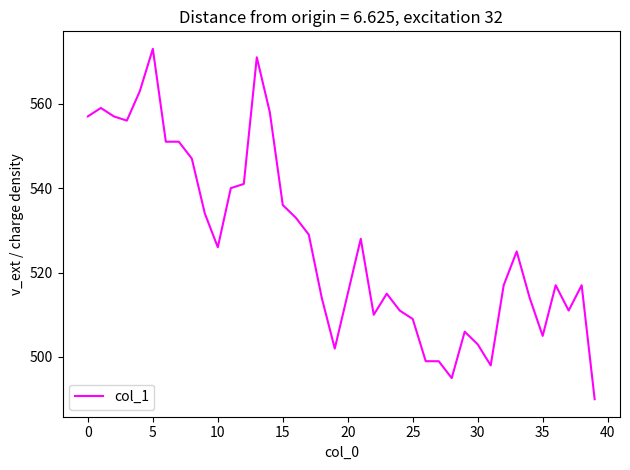

How many distinct data groups are displayed?

1